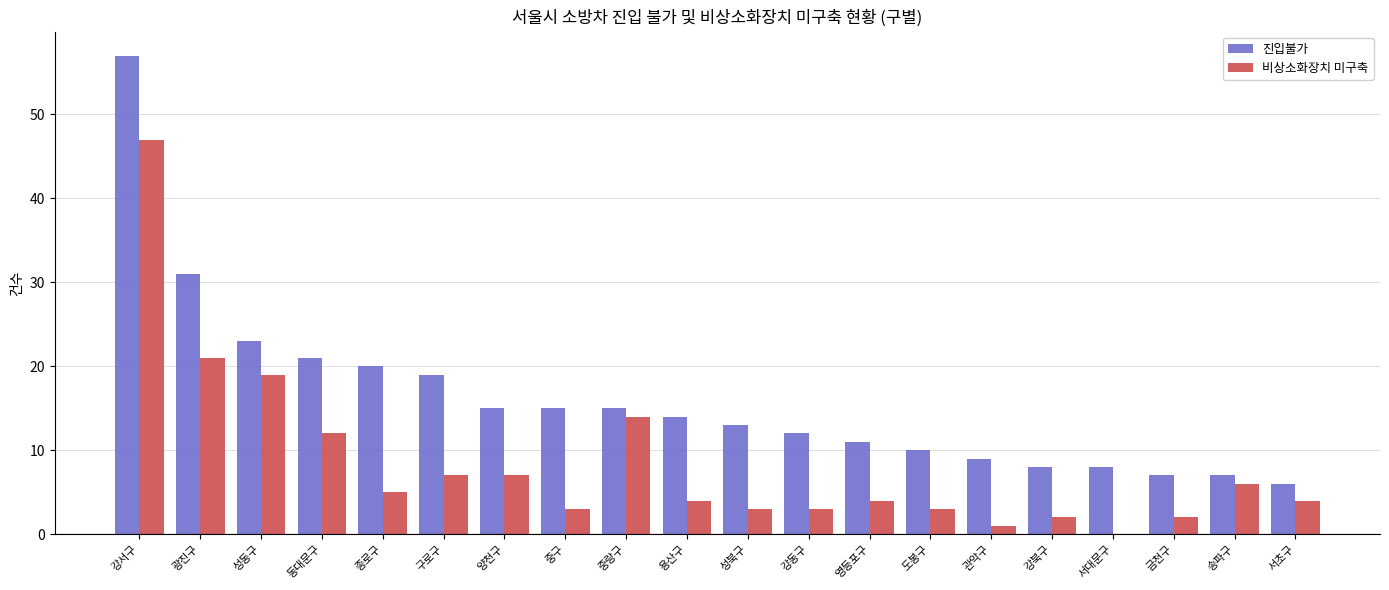

What is the highest value of the 진입불가 series?

57